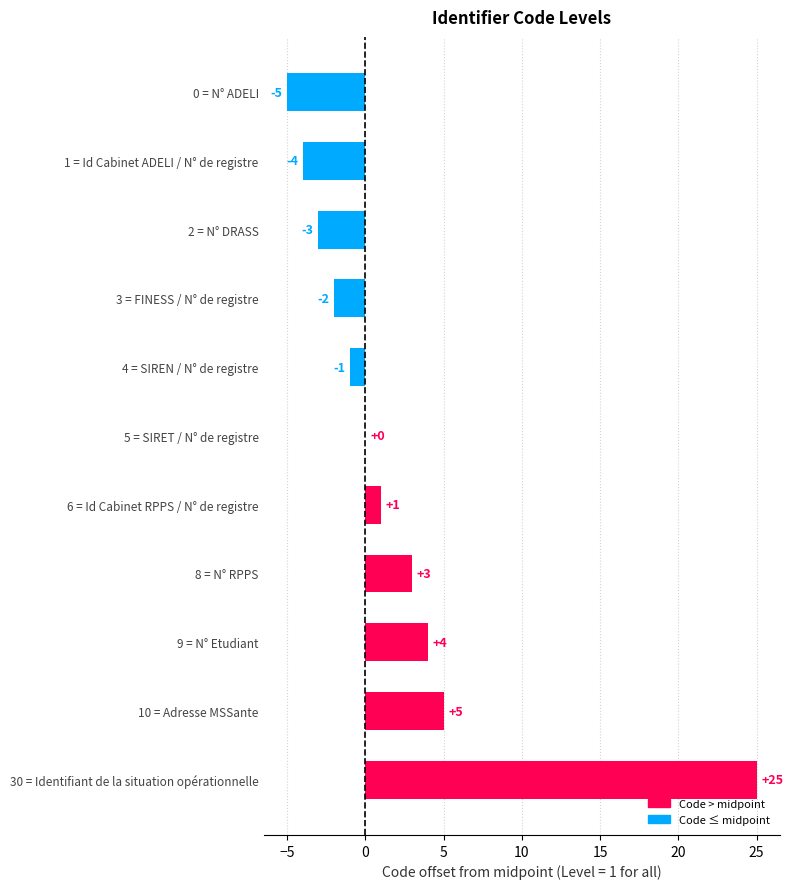

At which label is the value closest to 10?

10 = Adresse MSSante